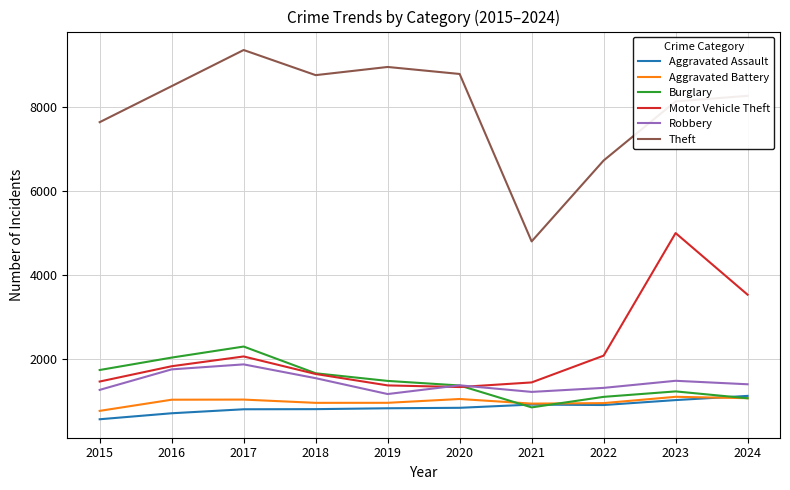

What is the smallest value displayed?

554